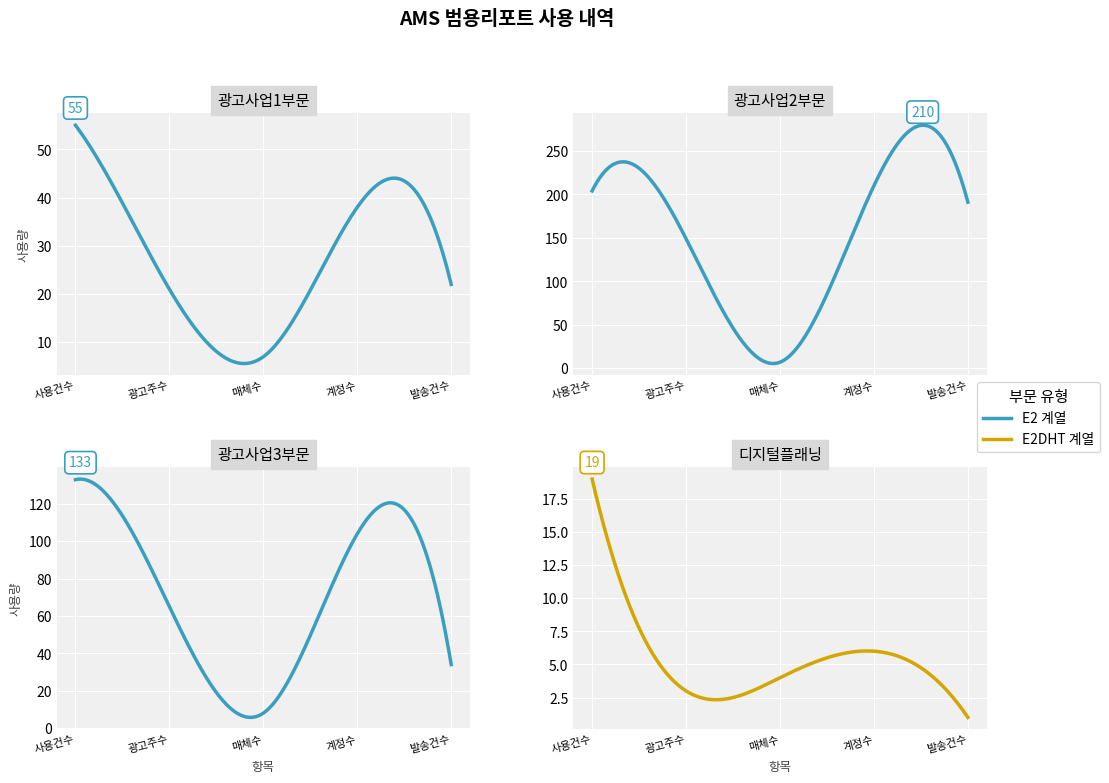

How many data points in 광고사업1부문 are less than 22?

2